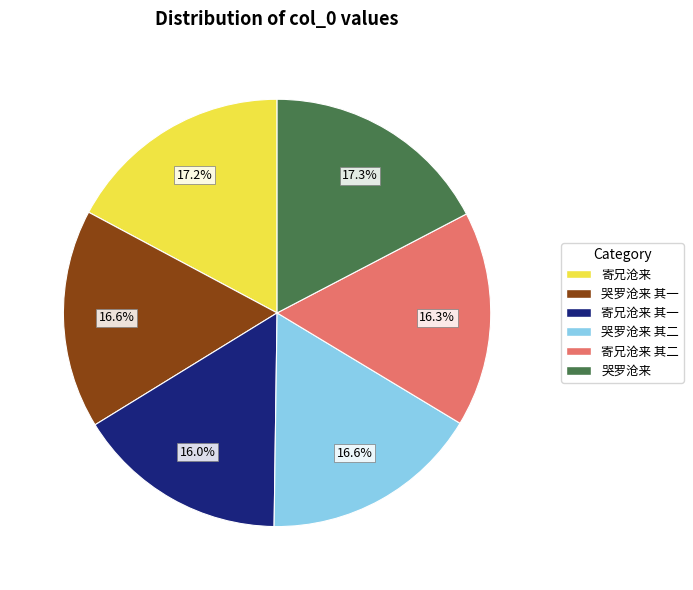

How many segments does this pie chart have?

6